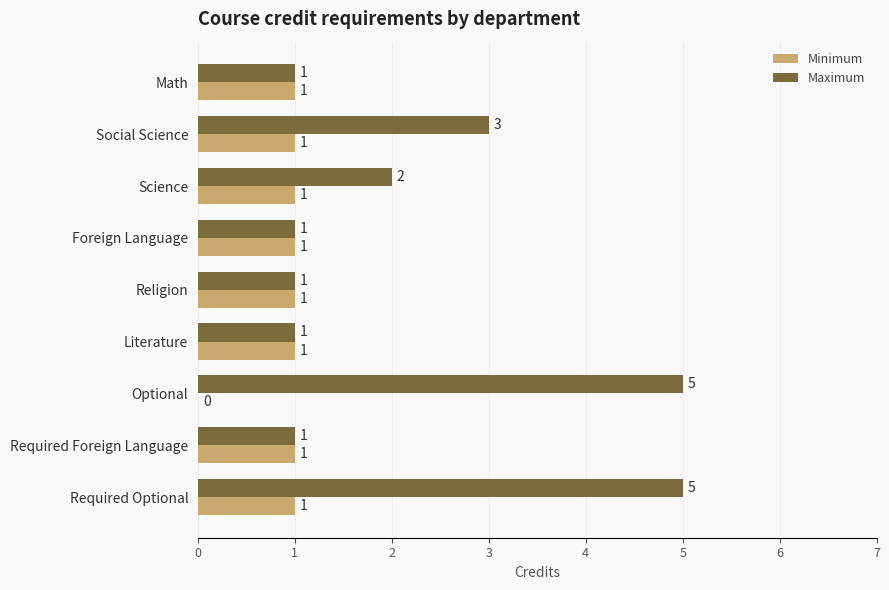

What is the sum of all Maximum values?

20